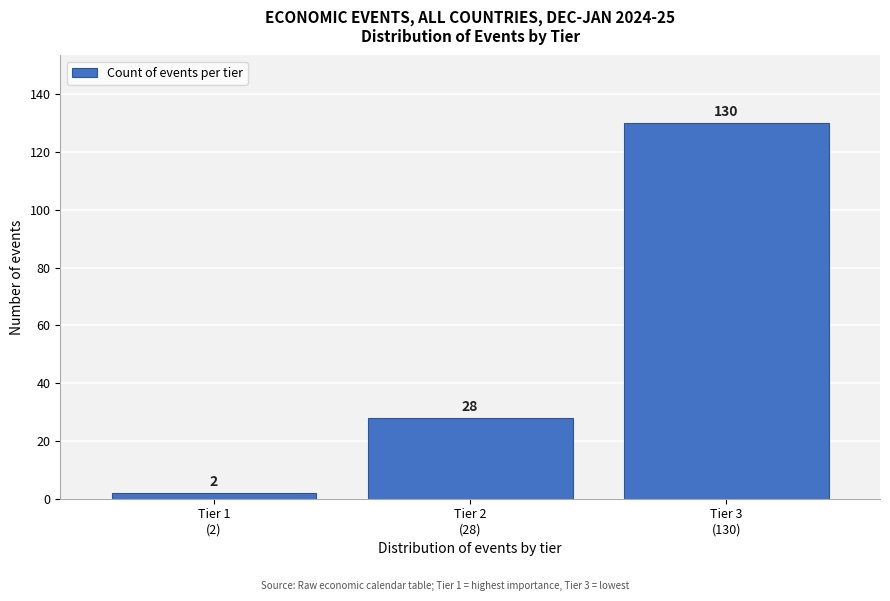

Reading right to left, extract all data points from this chart.

130	28	2